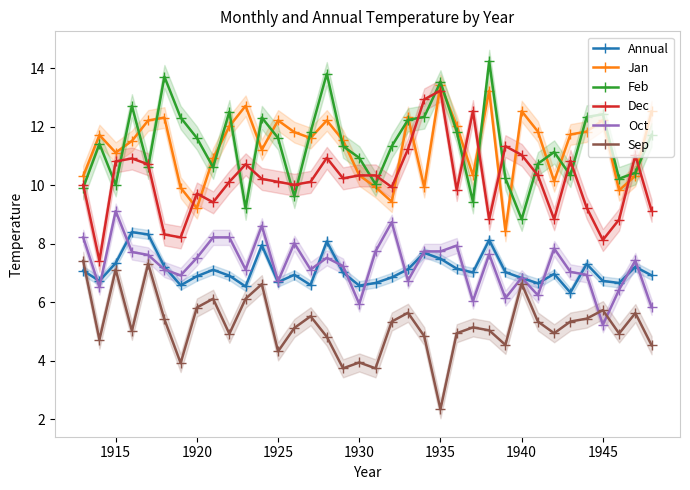

At how many categories does at least one series exceed 12?

19